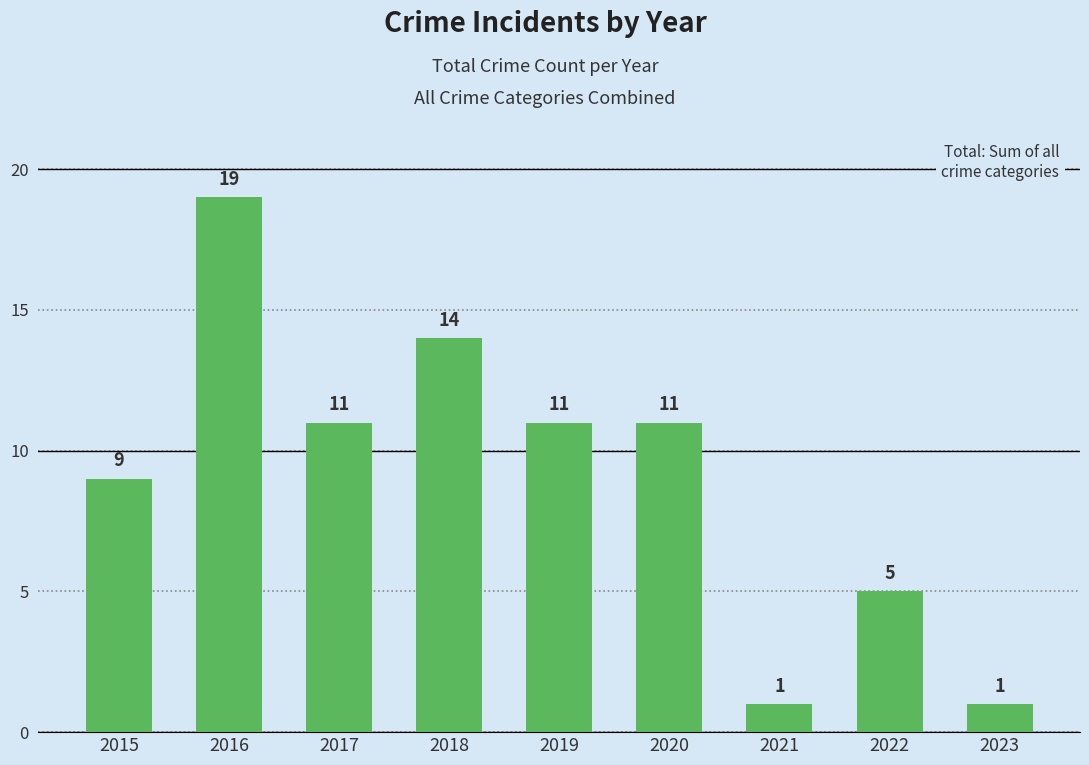

Reading right to left, transcribe all the data shown in this chart.

1	5	1	11	11	14	11	19	9